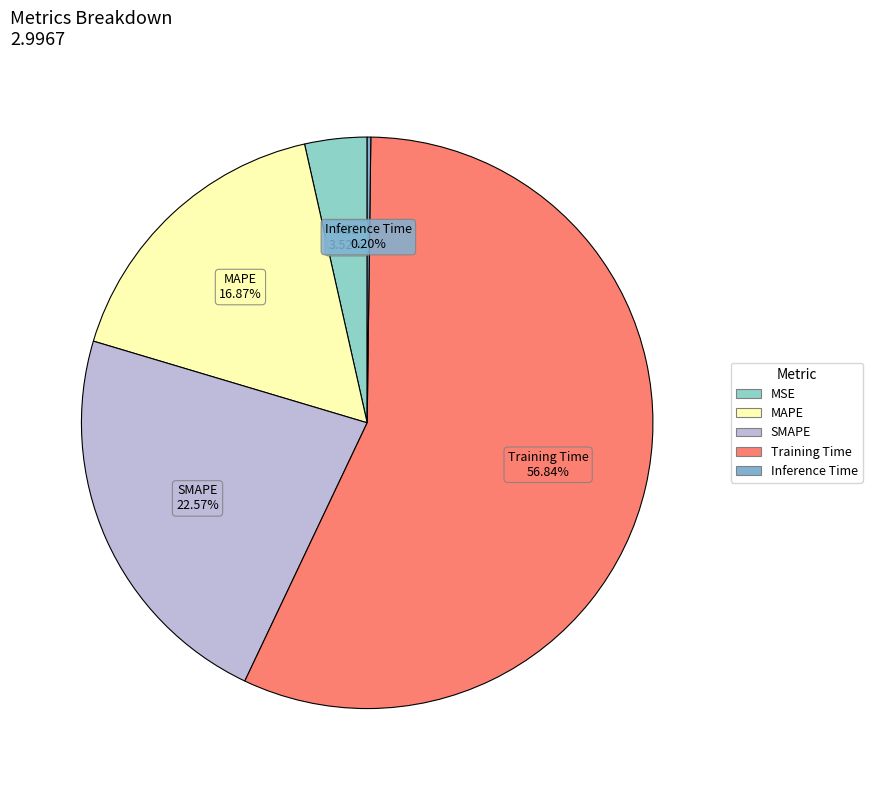

What is the largest slice in the pie chart?

Training Time